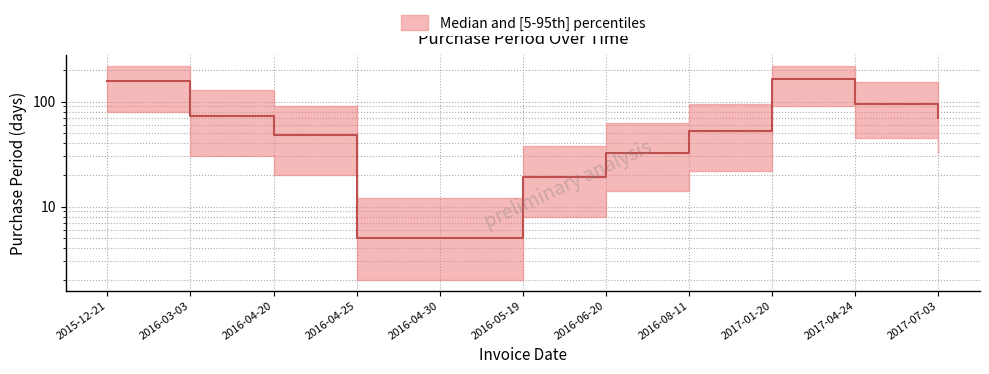

What position from the left is 2016-06-20?

7